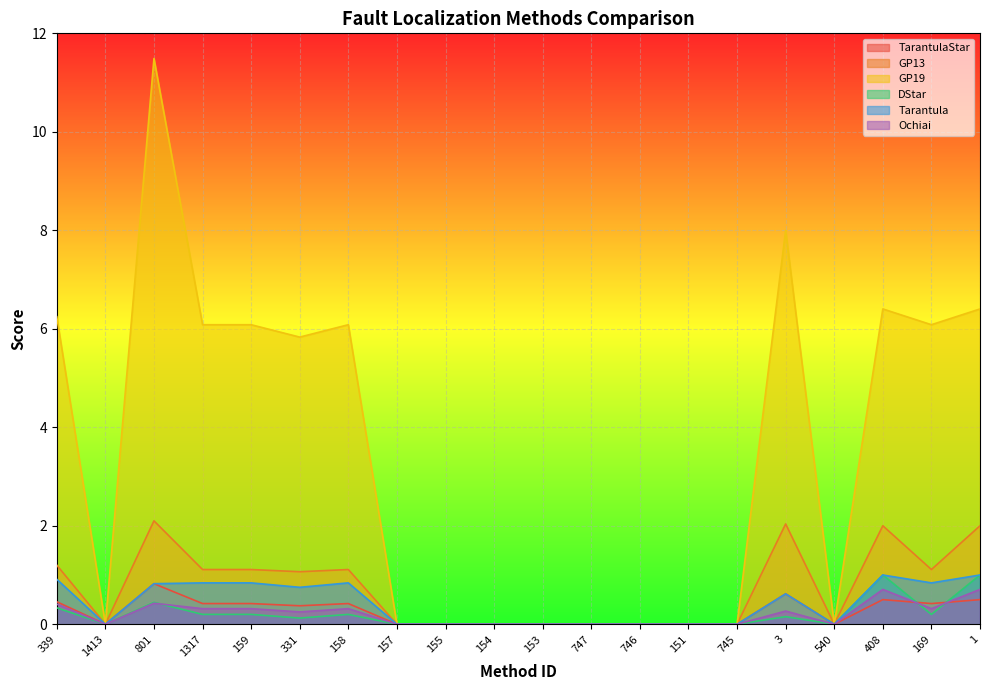

What is the average value of the GP13 series?

0.7